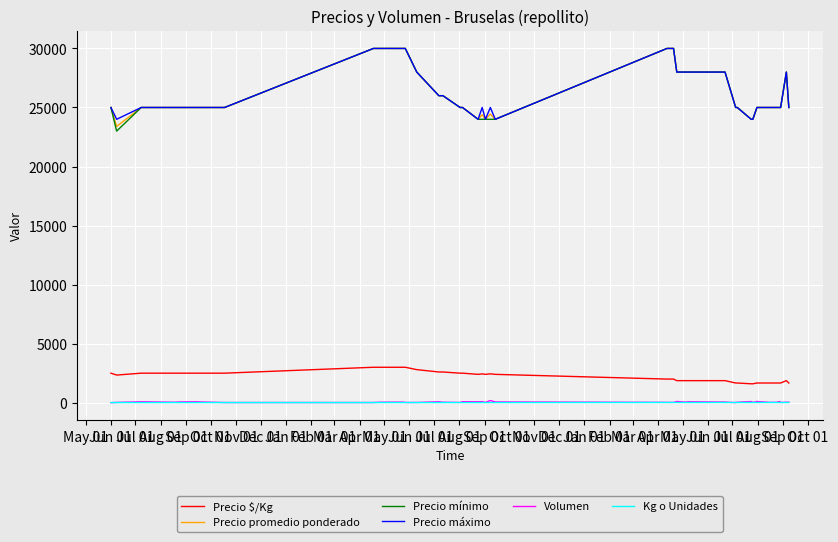

What is the value of the Kg o Unidades point at the 32nd from the left?

15